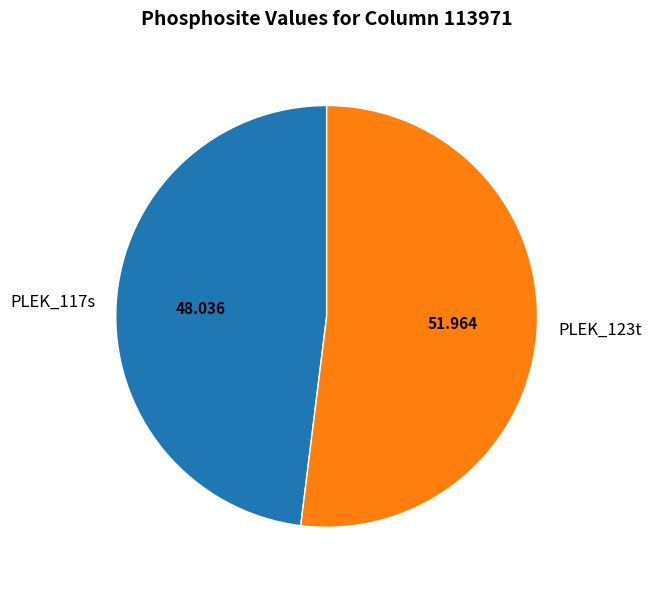

Which slice is the largest?

PLEK_123t